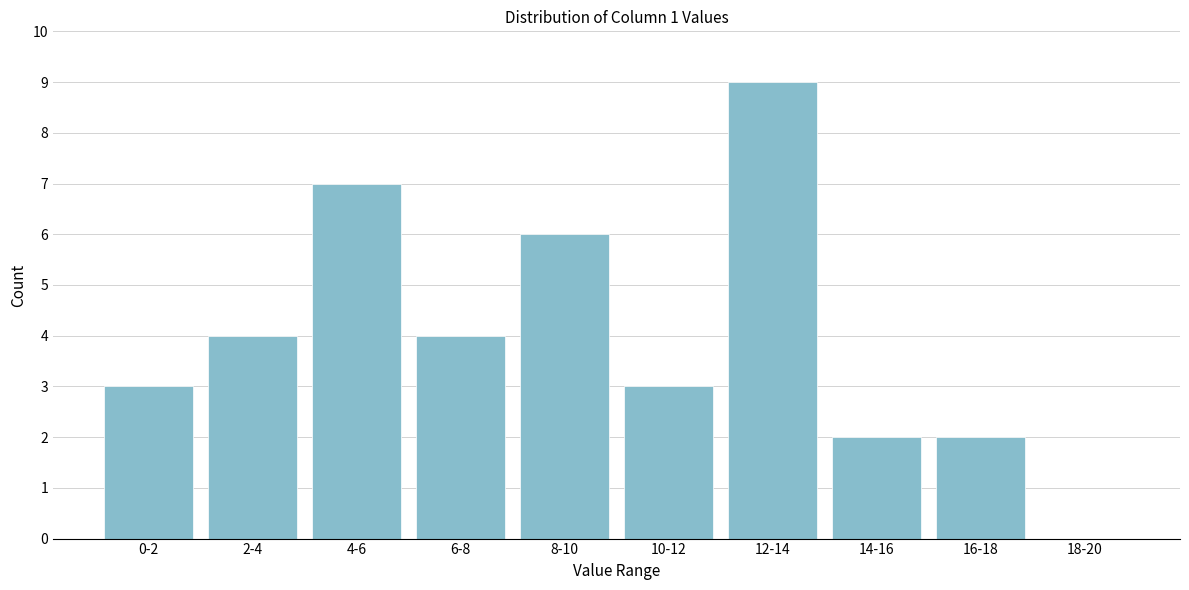

Reading right to left, what are all the values shown in this chart?

18-20=0	16-18=2	14-16=2	12-14=9	10-12=3	8-10=6	6-8=4	4-6=7	2-4=4	0-2=3